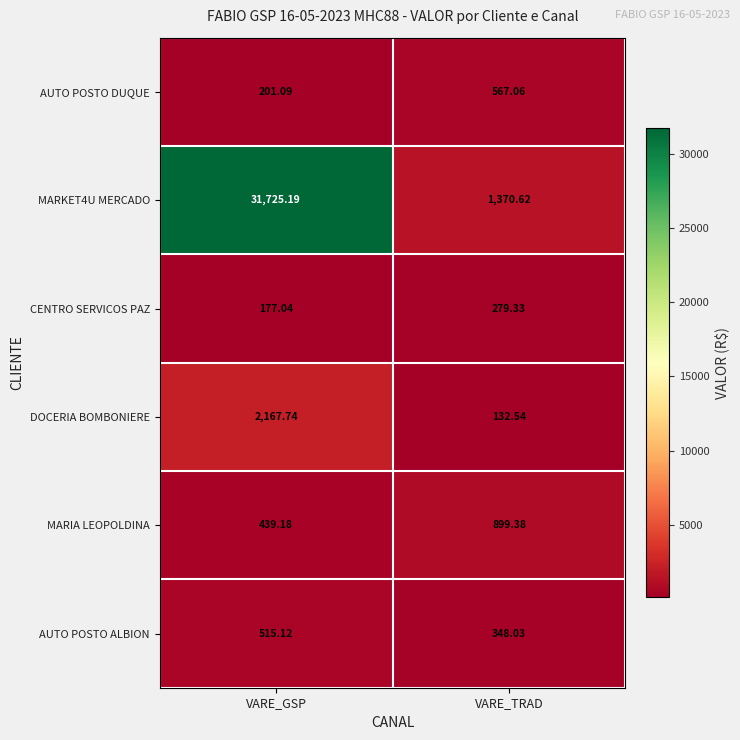

Count the number of data series in this chart.

6